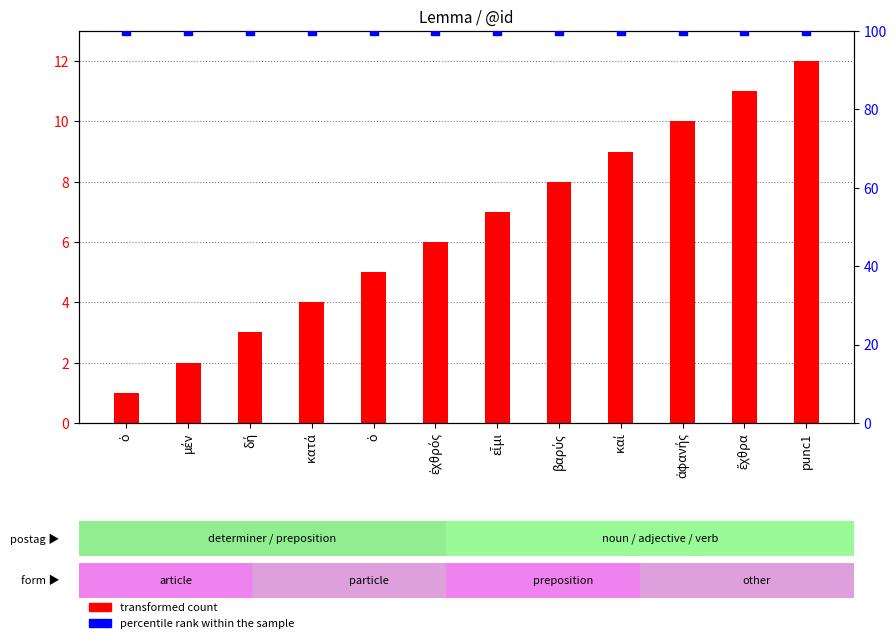

Is the value of percentile rank within the sample at ἐχθρός greater than the value of transformed count at μέν?

Yes